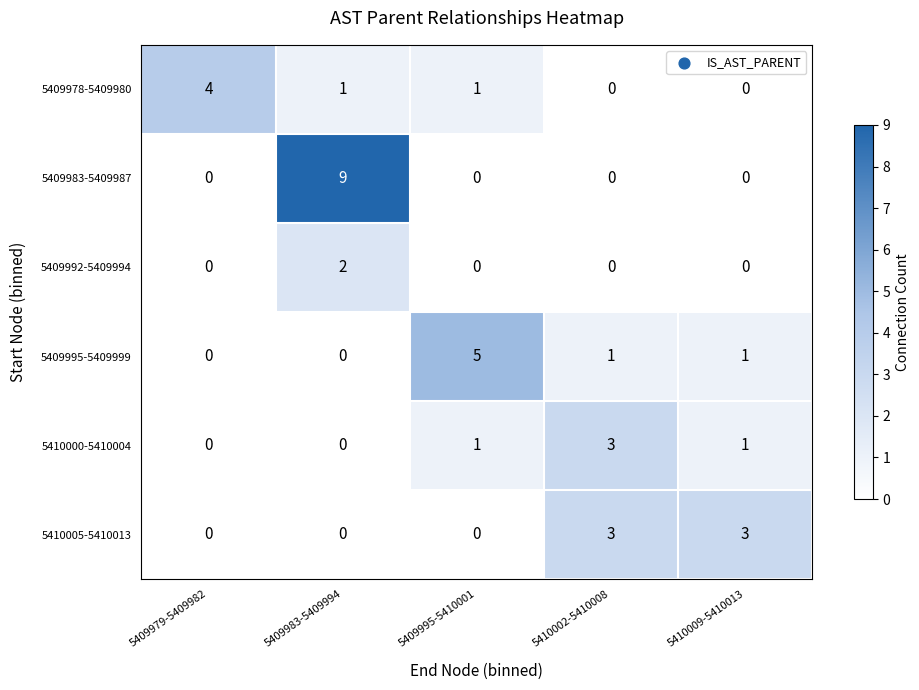

Count the number of categories in the chart.

5